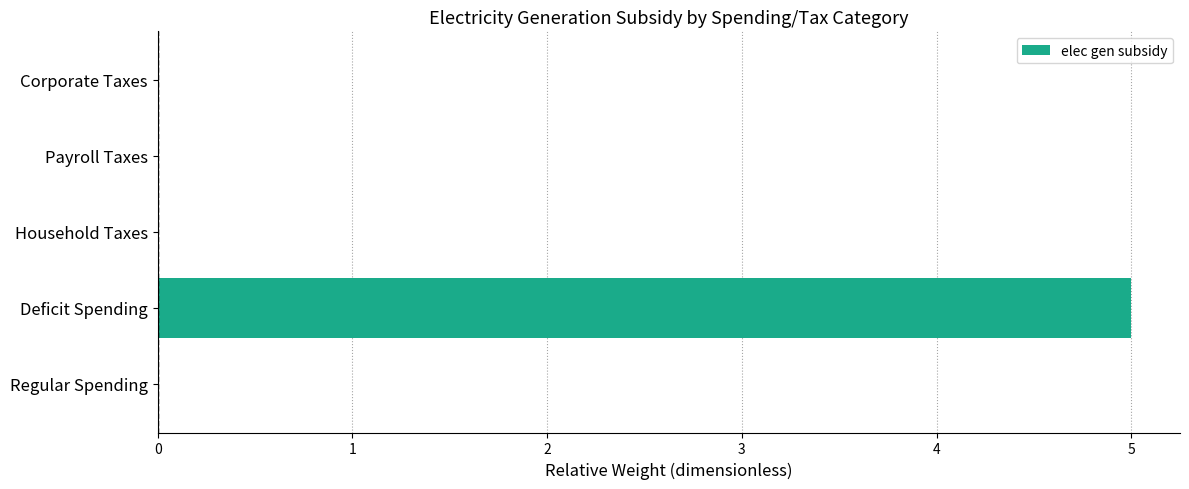

The value at Corporate Taxes is 2. True or false?

False